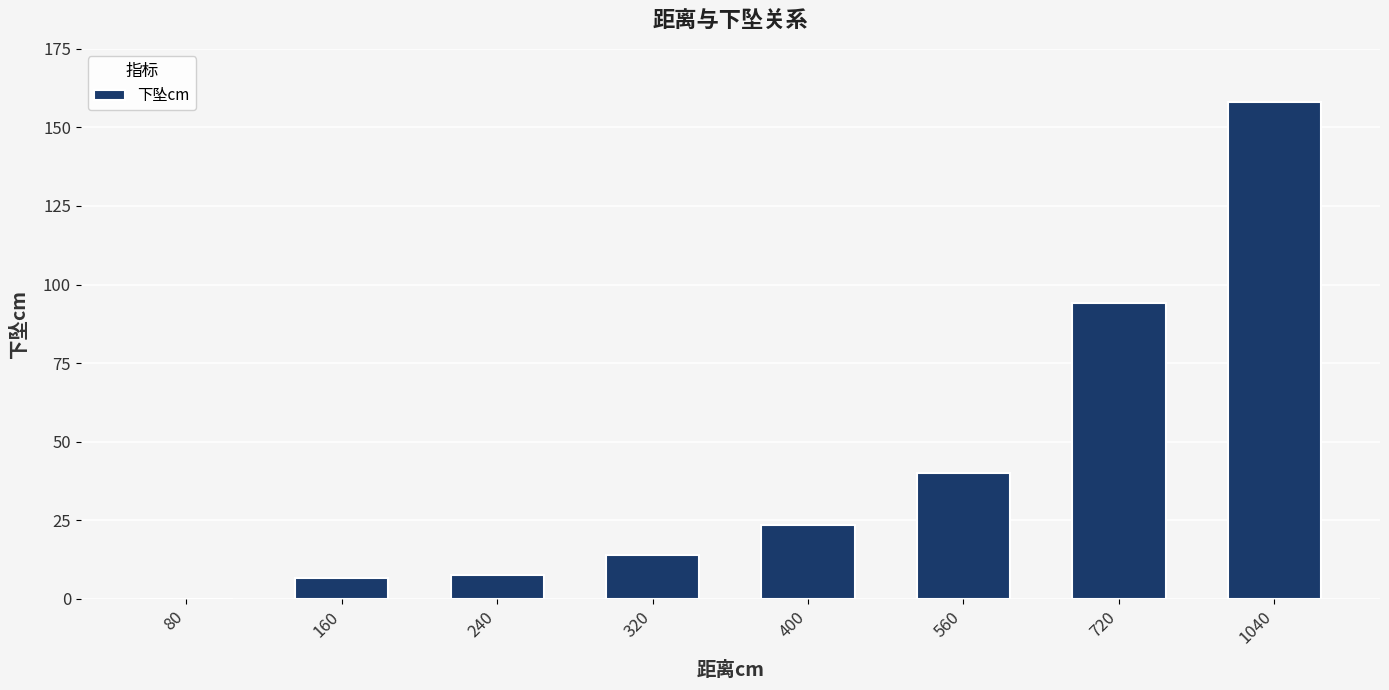

Which category has the highest value across all series?

1040